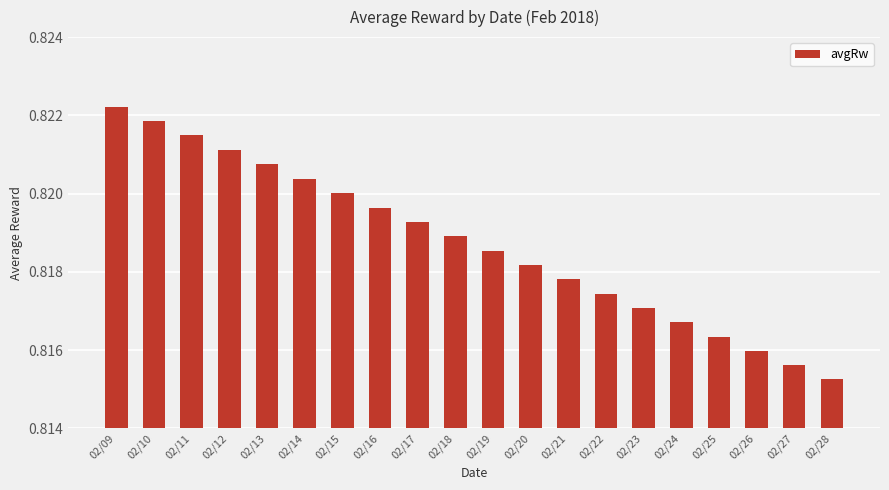

What is the sum of all values?

16.4